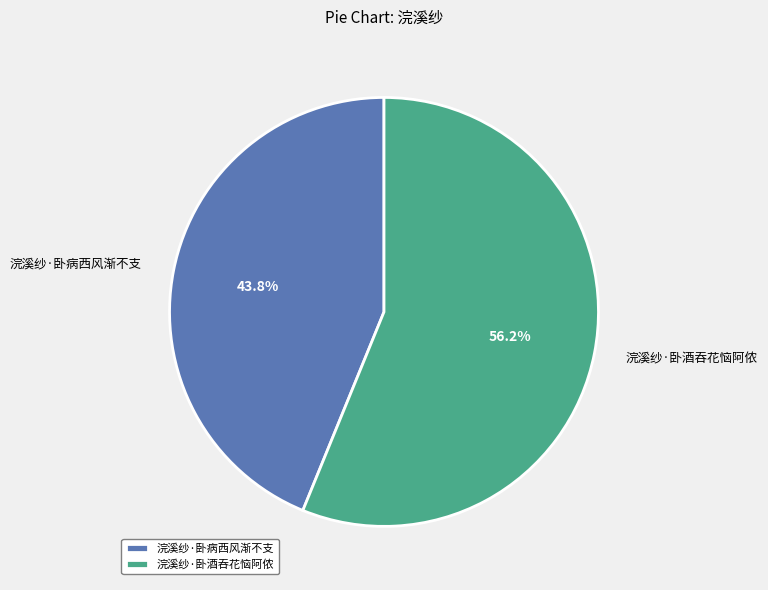

Which category has the smallest portion of the pie?

浣溪纱·卧病西风渐不支